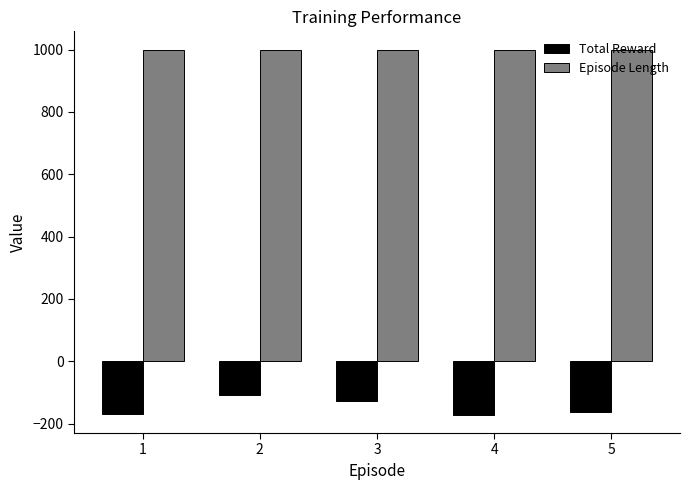

How many bars are there in each group?

2